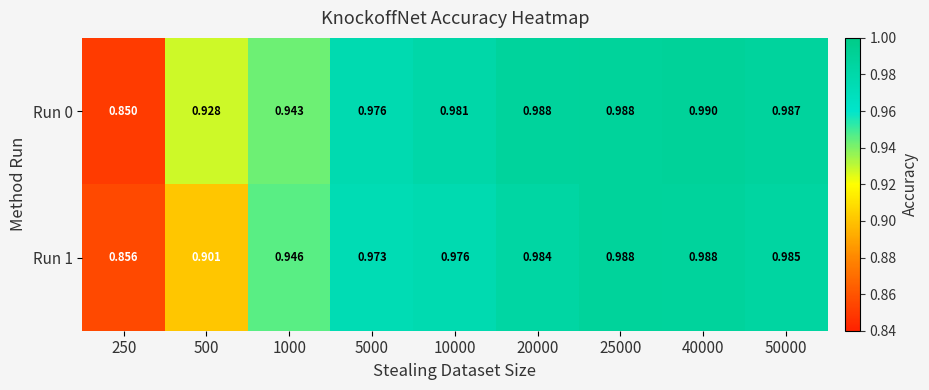

How many distinct data groups are displayed?

2